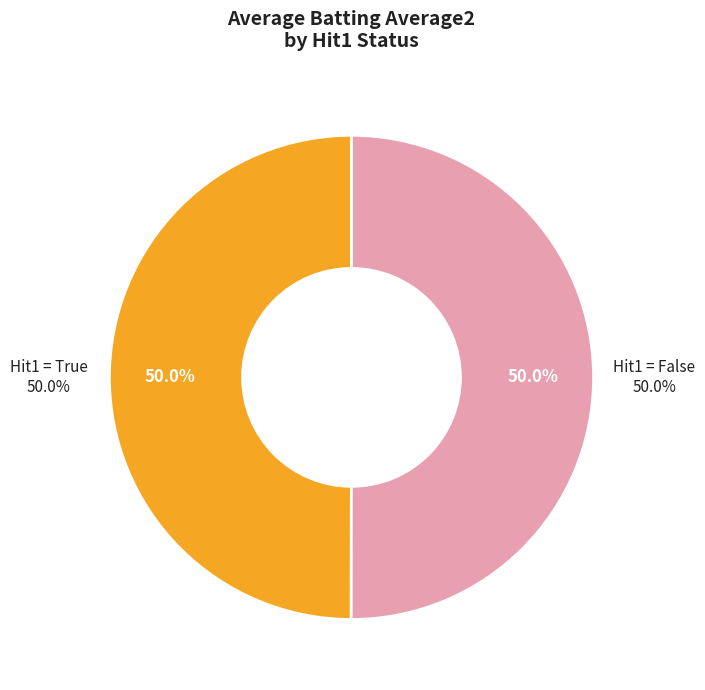

To the nearest percent, what portion does True represent?

50%